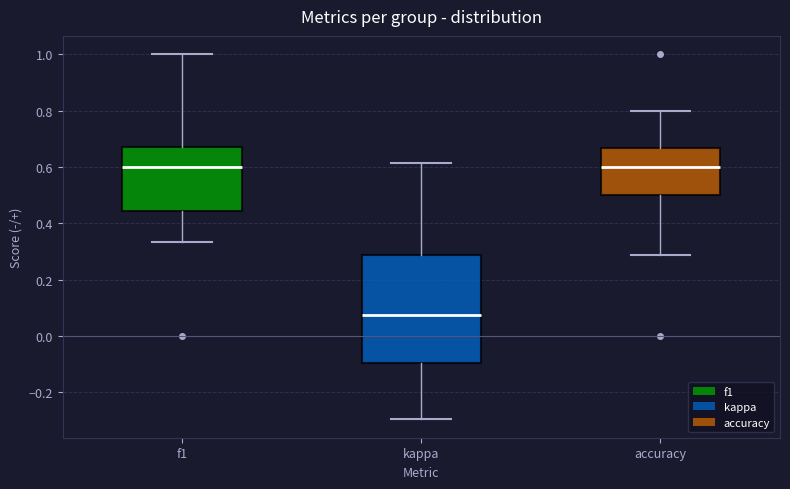

Reading left to right, transcribe this box plot: for each box, give where its median line is, the range the box spans, and where its two whiskers end, as read against the y-axis. The values are not printed on the chart, so give them approximately, as read against the axis.

f1: median 0.60, box 0.44 to 0.68, whiskers 0.34 to 1.00
kappa: median 0.08, box -0.10 to 0.28, whiskers -0.30 to 0.62
accuracy: median 0.60, box 0.50 to 0.66, whiskers 0.28 to 0.80